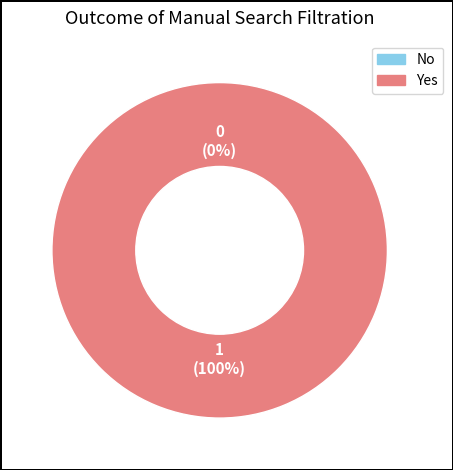

Count the number of slices in the pie.

2